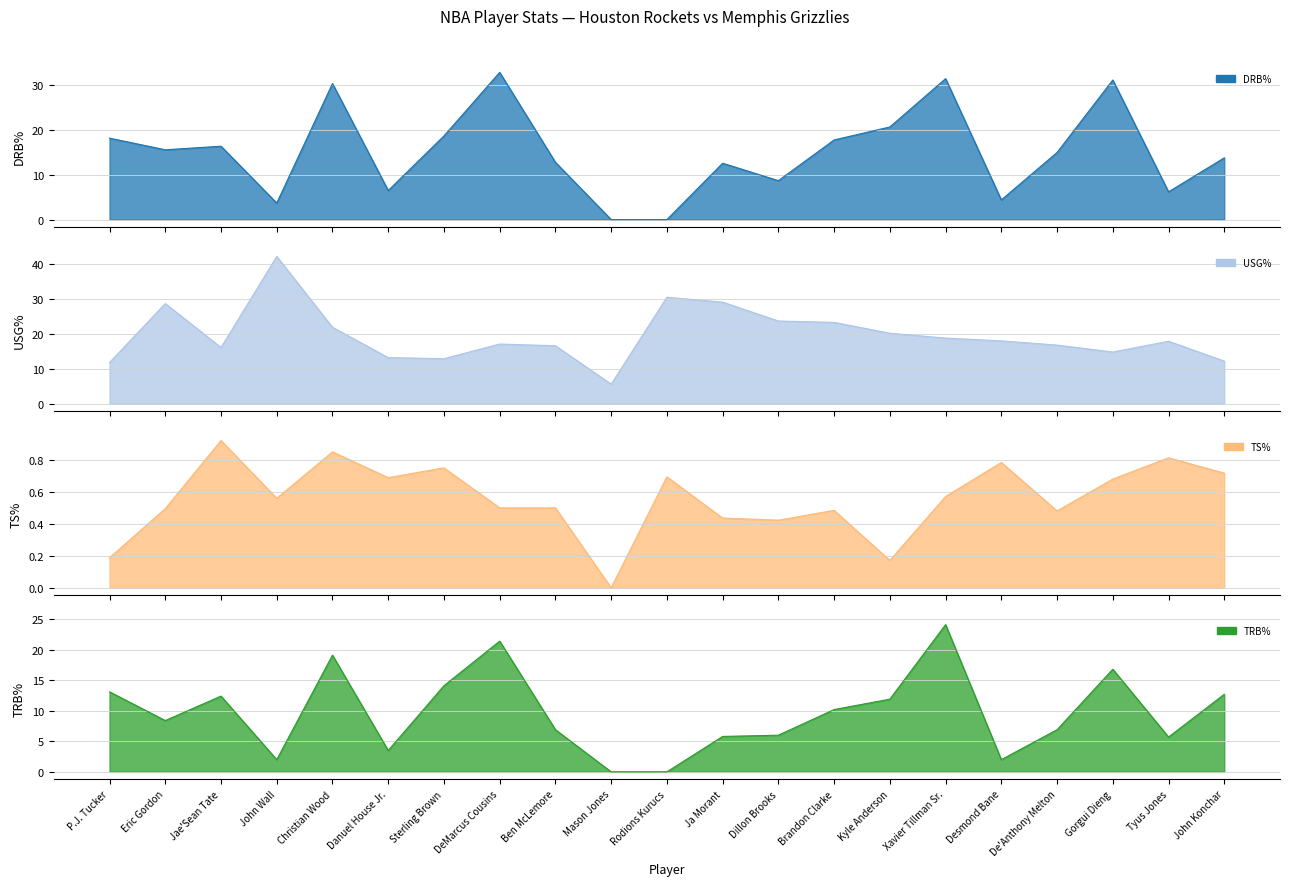

At which category does the chart reach its peak across all series?

John Wall